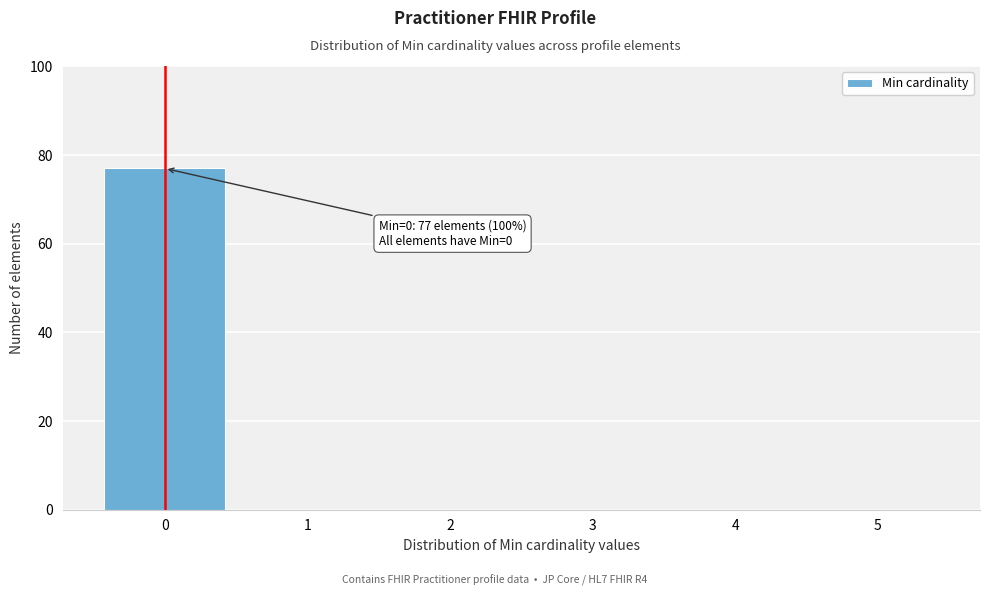

Which range on the x-axis has the tallest bar?

-0.5 to 0.5